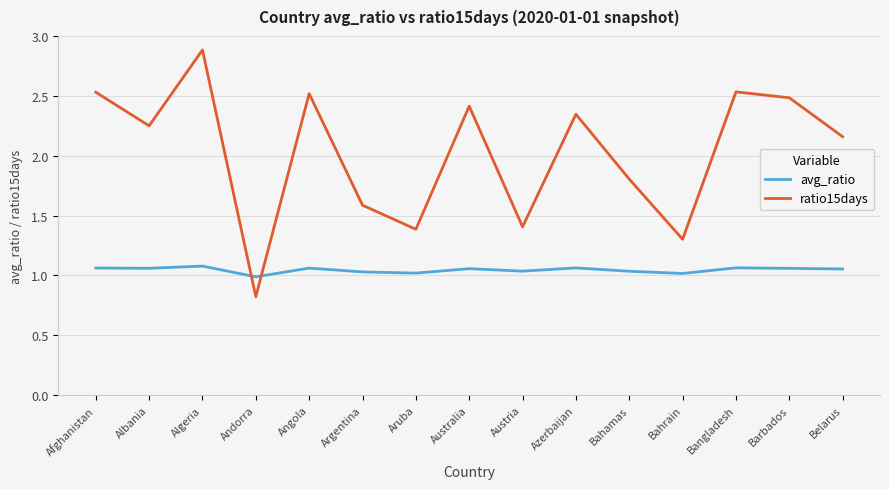

Count the number of data series in this chart.

2